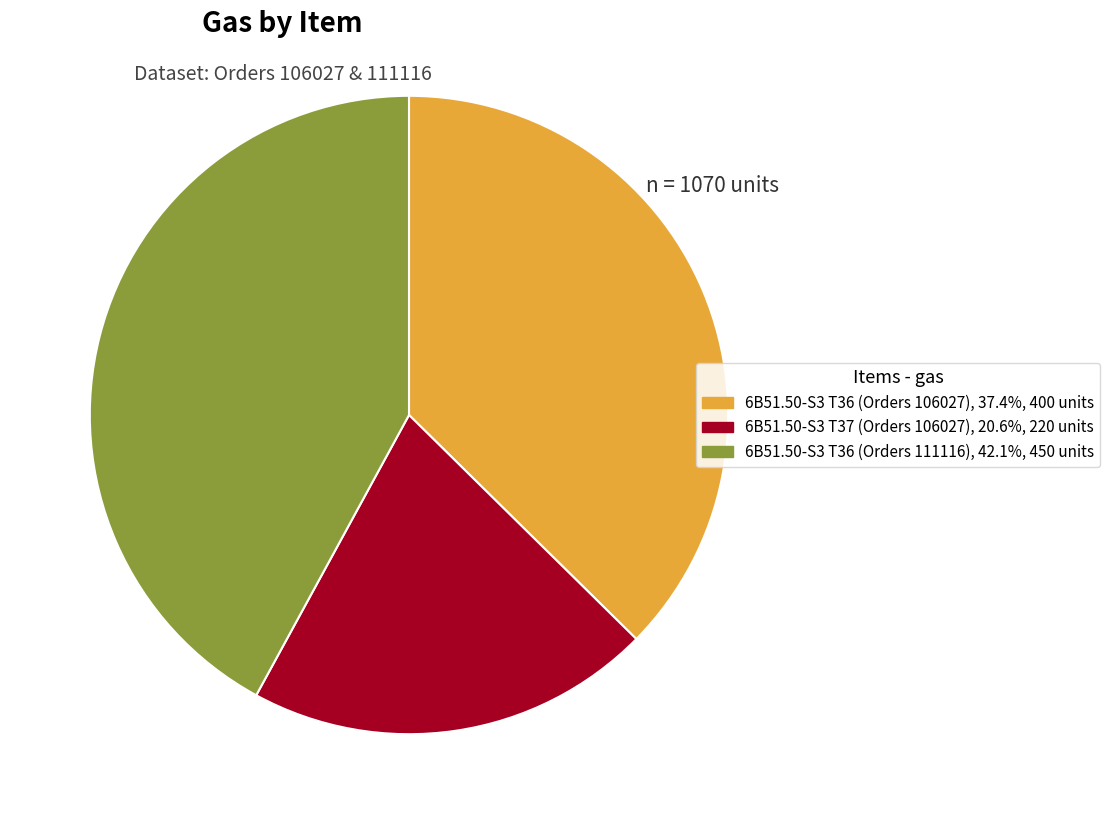

Approximately how many times larger is the value at 6B51.50-S3 T36 (Orders 106027) compared to 6B51.50-S3 T36 (Orders 111116)?

0.9